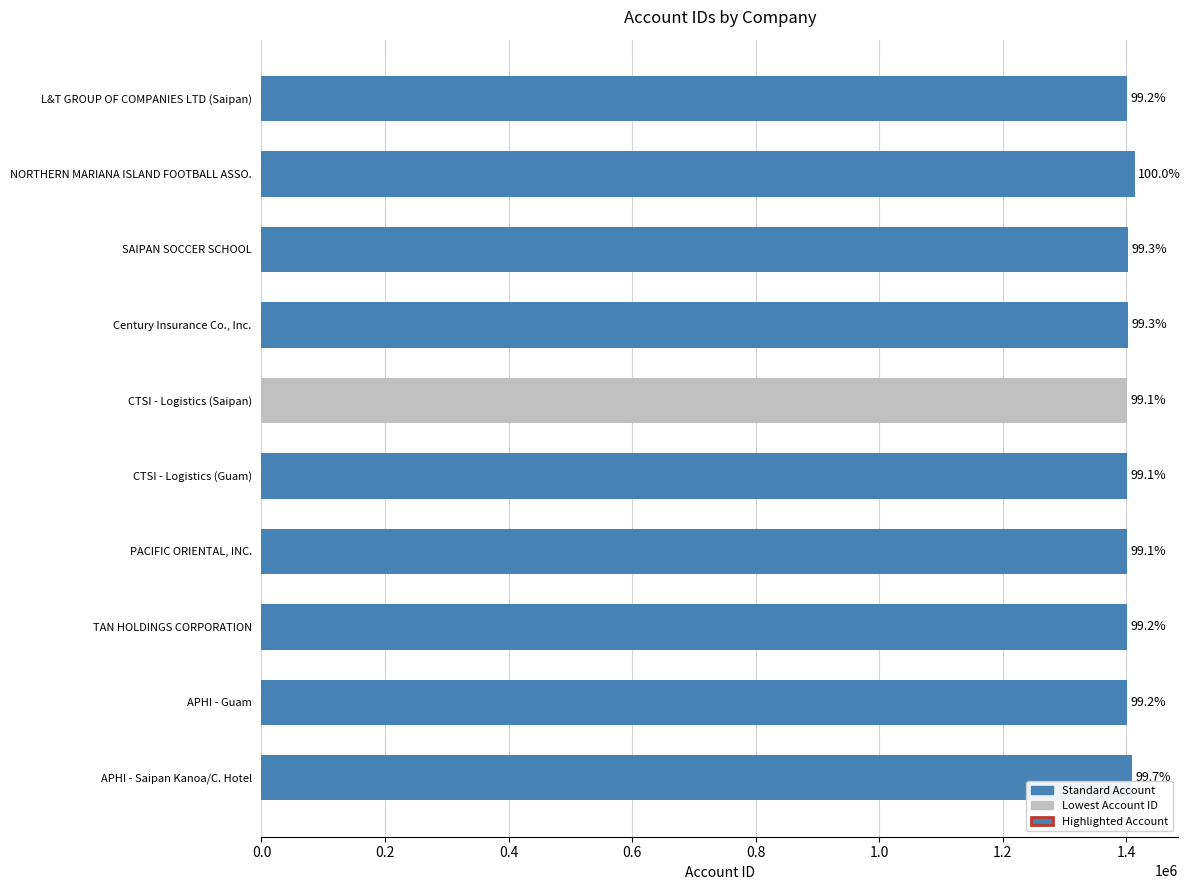

Are the bars horizontal?

Yes